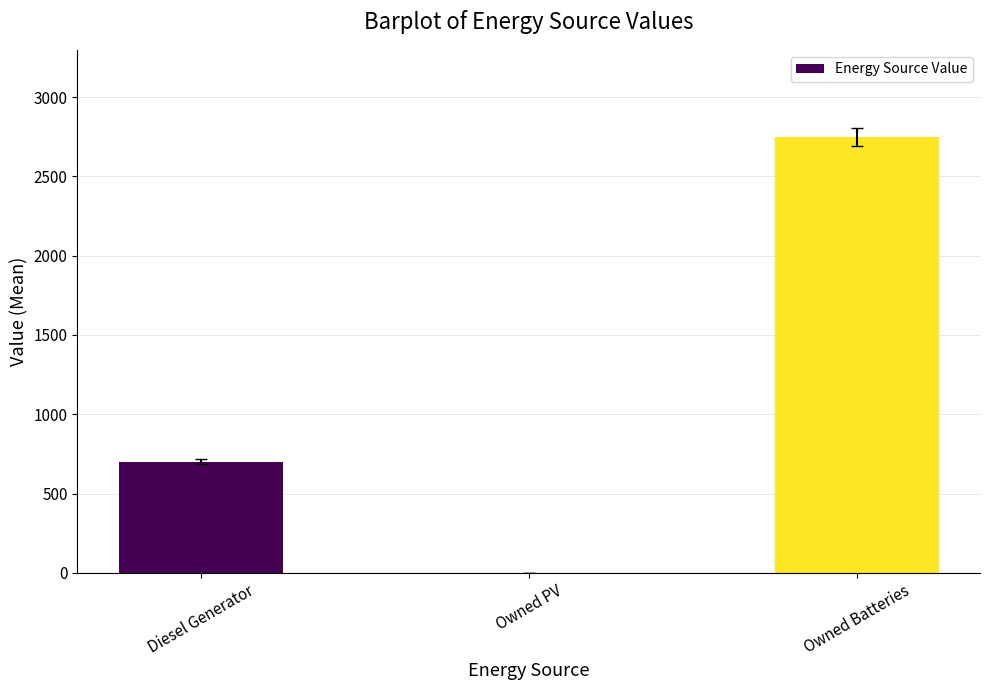

Between Owned PV and Owned Batteries, which is larger?

Owned Batteries